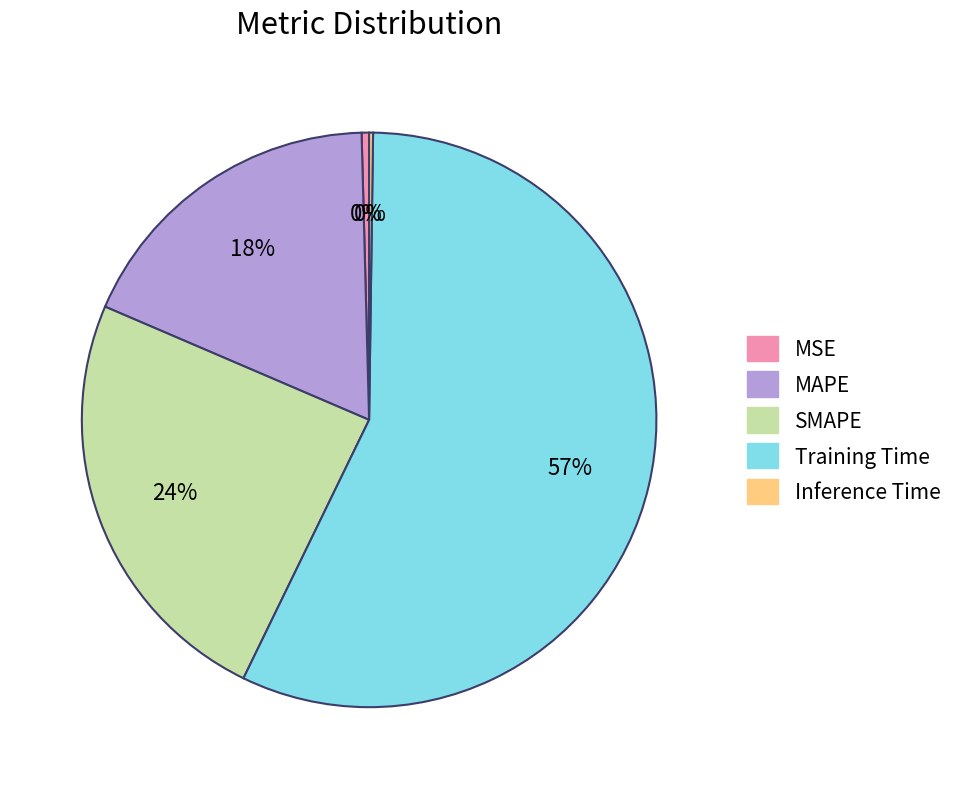

Which slice is the largest?

Training Time